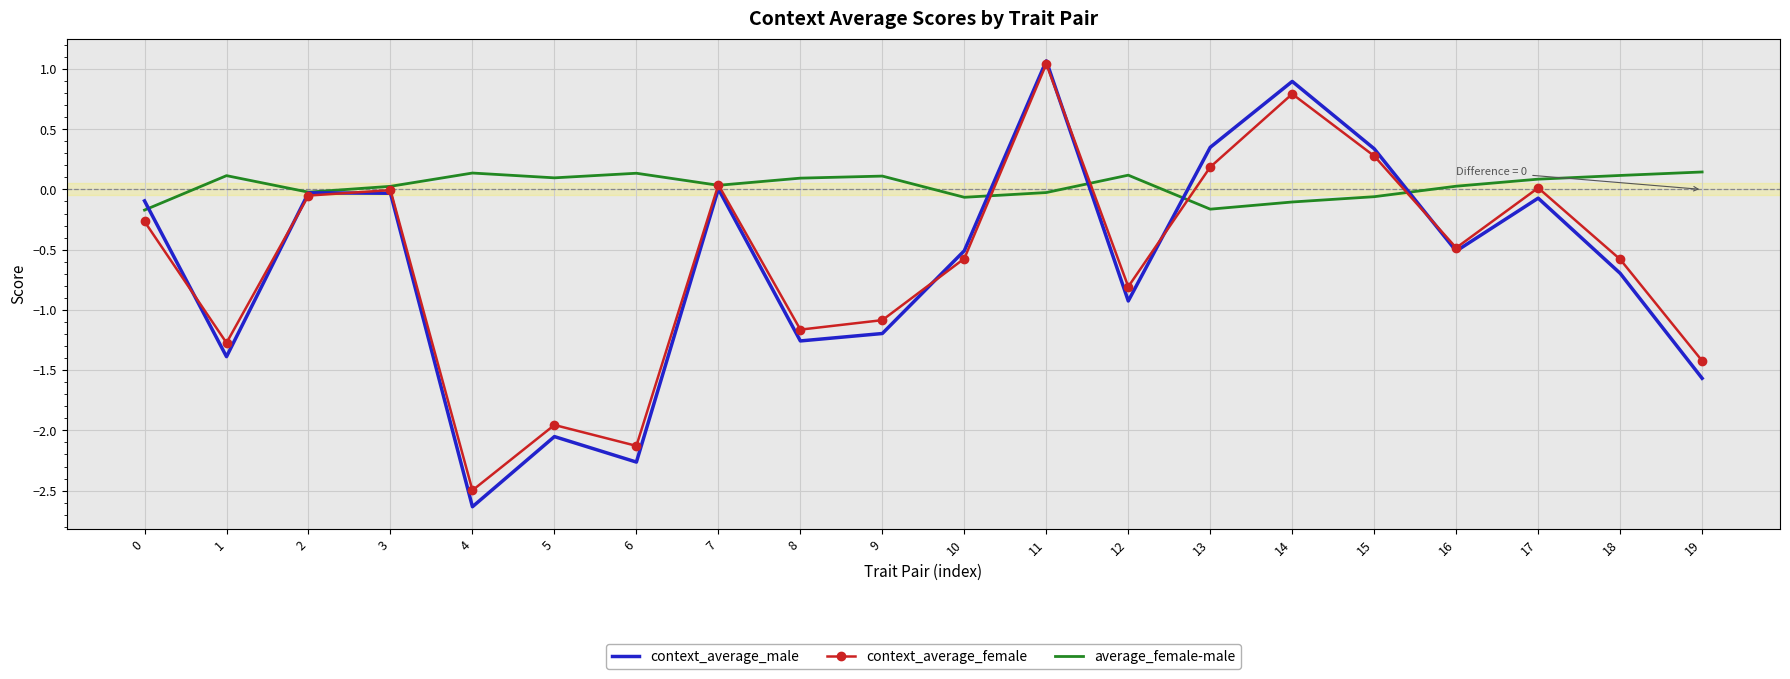

At which category does context_average_male reach its first local valley?

1